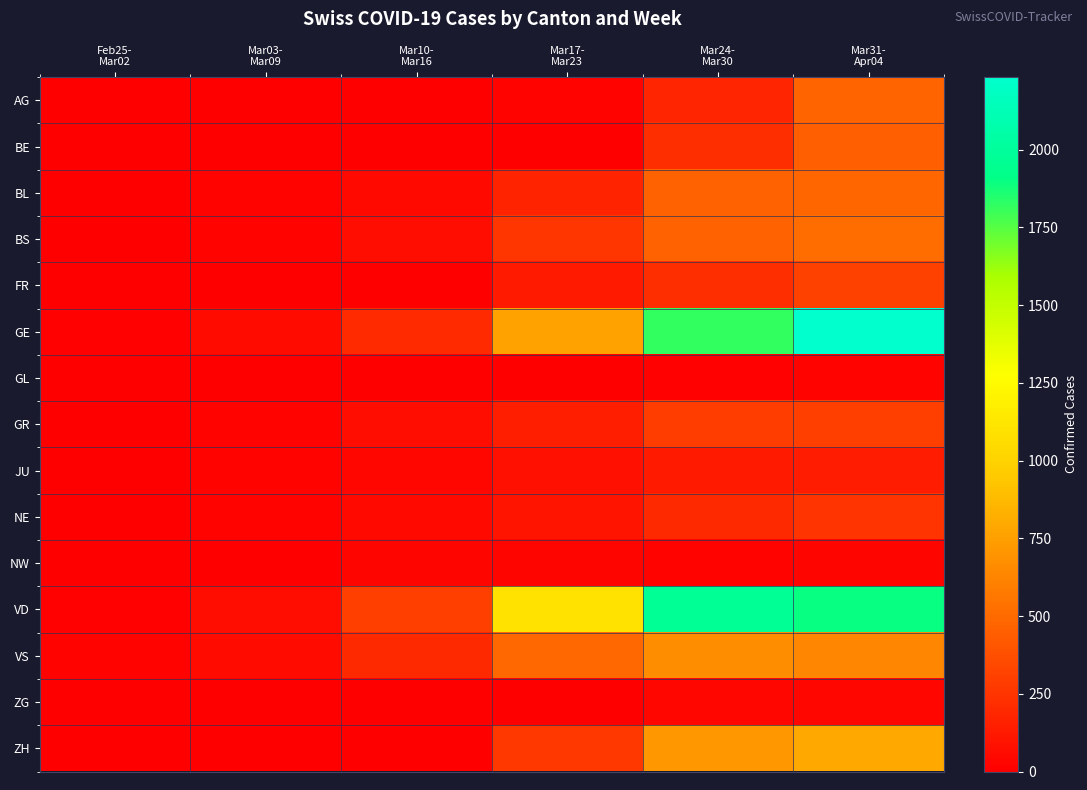

How many series are shown in this chart?

15